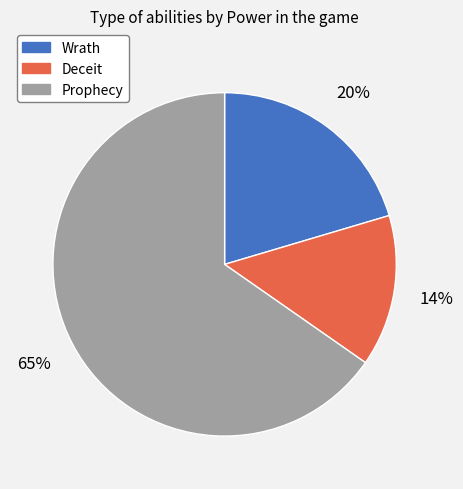

Rank the categories by value from highest to lowest.

Prophecy, Wrath, Deceit